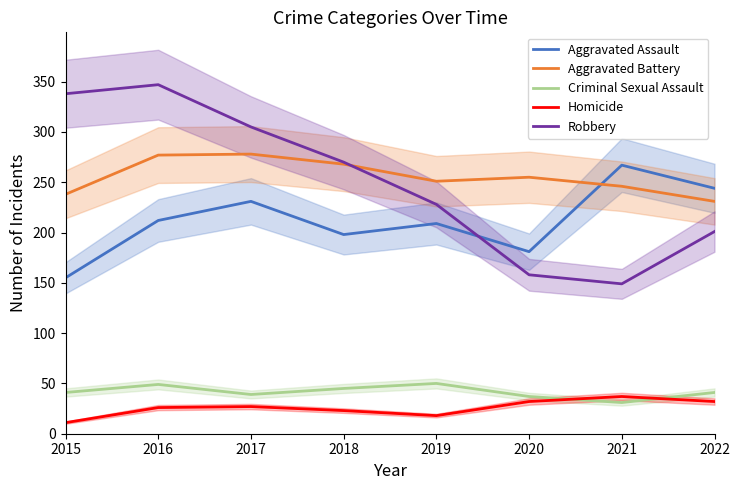

Which series has the widest spread of values?

Robbery